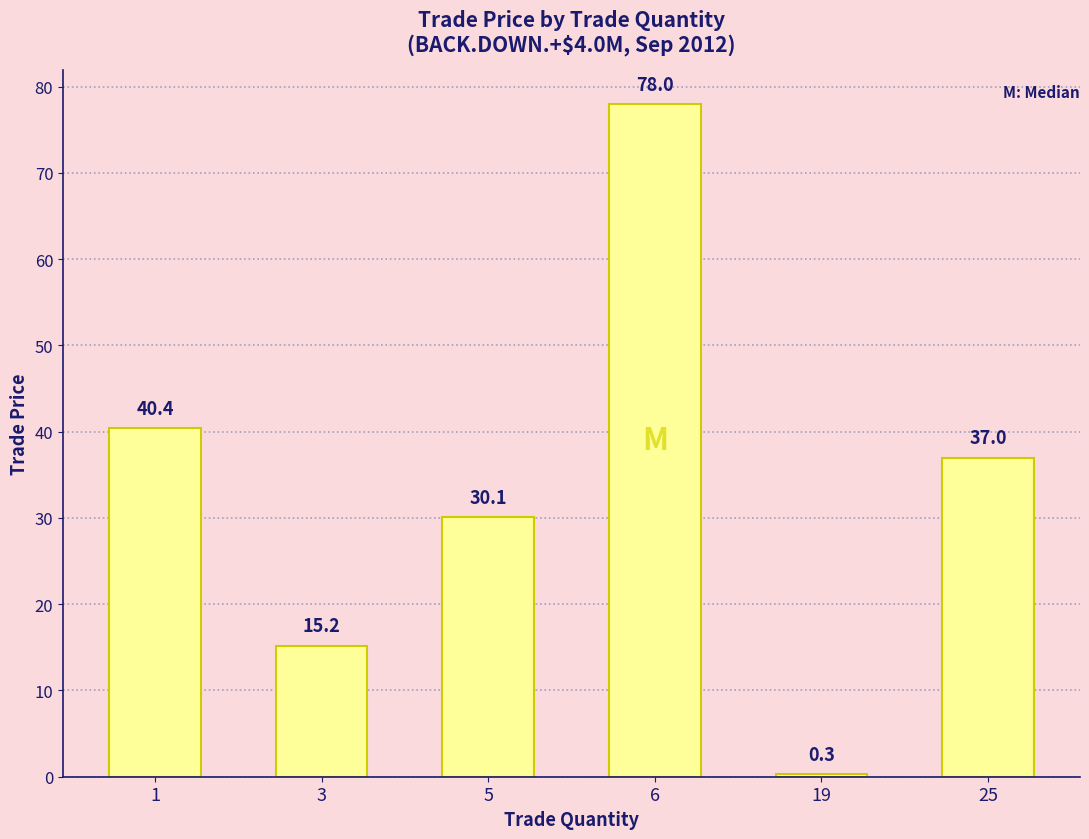

True or false: the data shows 25.9 at 25.

False